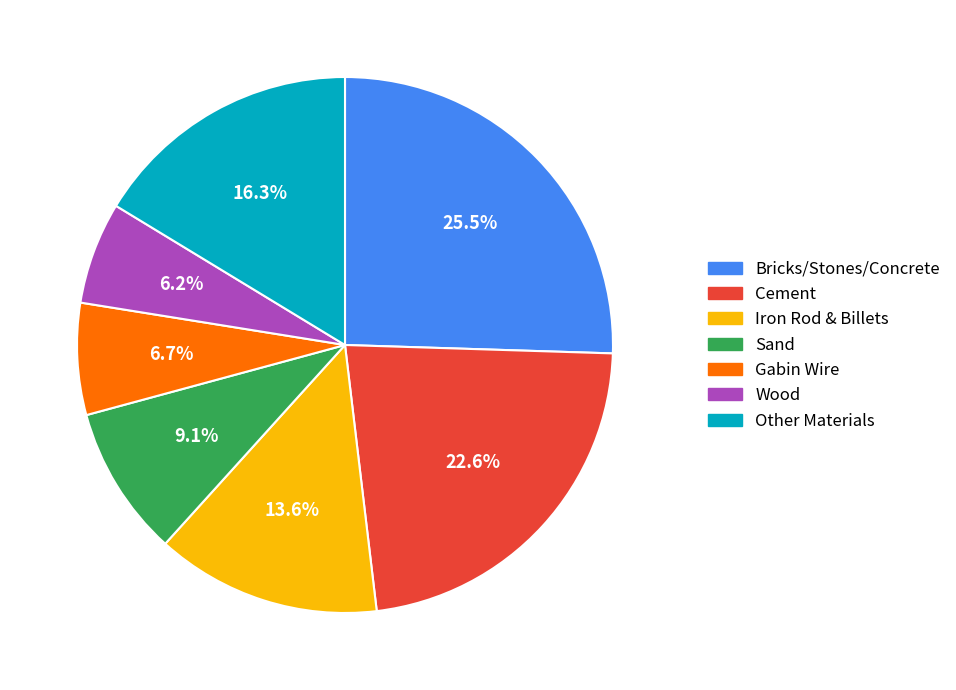

What is the largest slice in the pie chart?

Bricks/Stones/Concrete